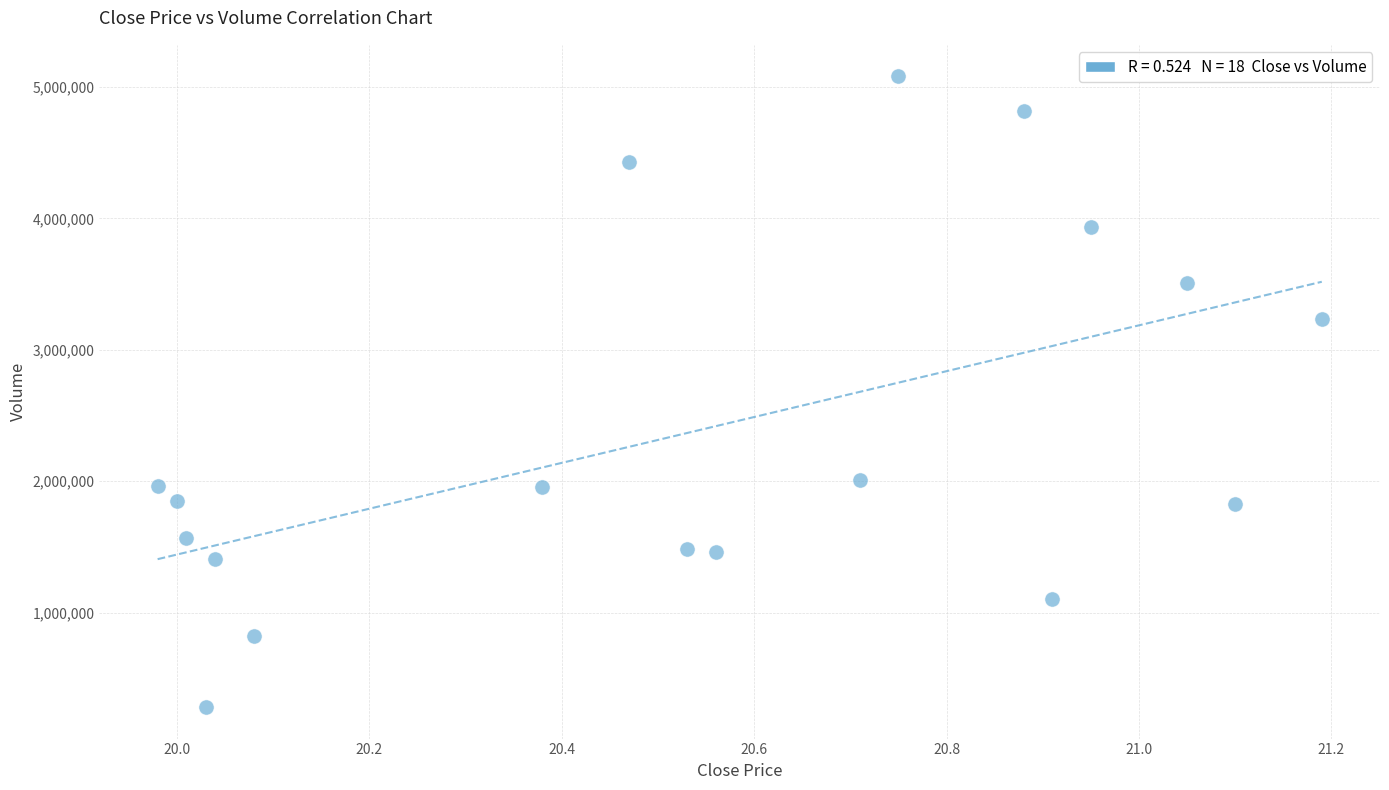

What is the range of Y values (max minus min)?

4798000